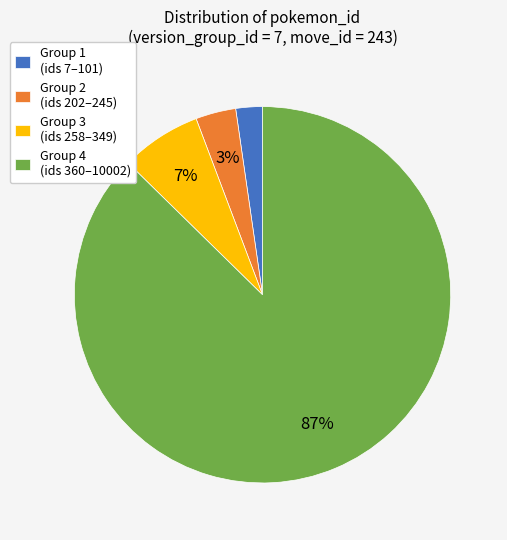

To the nearest percent, what is the difference between the Group 1 (ids 7–101) and Group 3 (ids 258–349) slice percentages?

5%